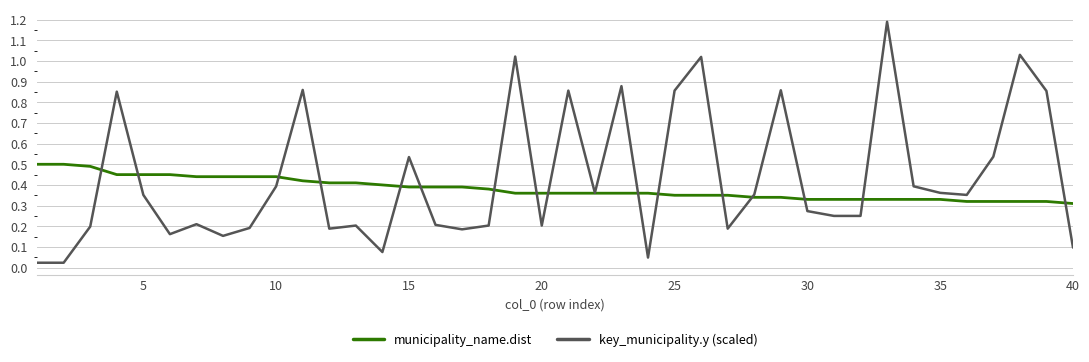

Does the chart display data point markers on the line(s)?

No